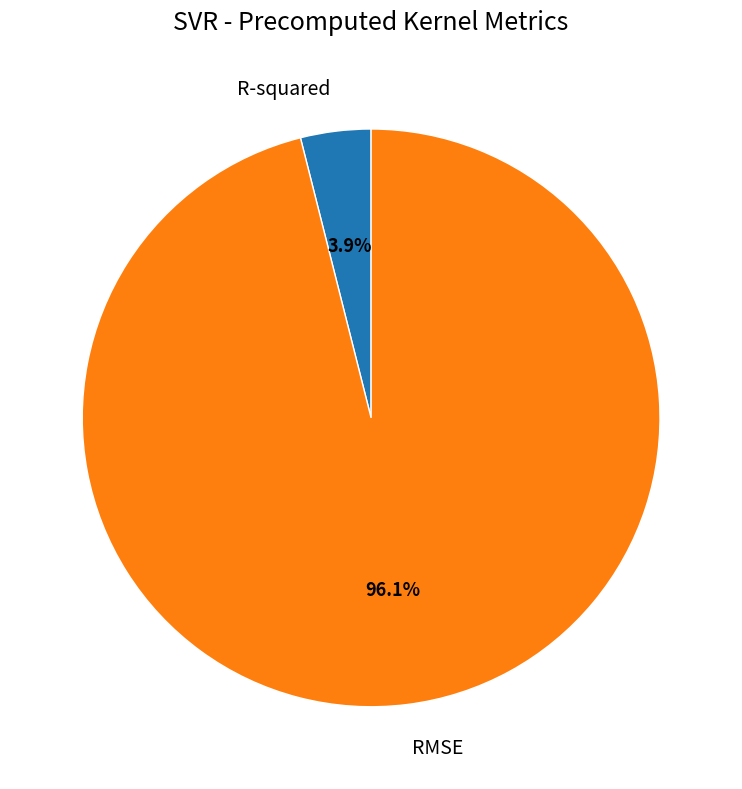

Is it true that R-squared is 4% of the pie?

True